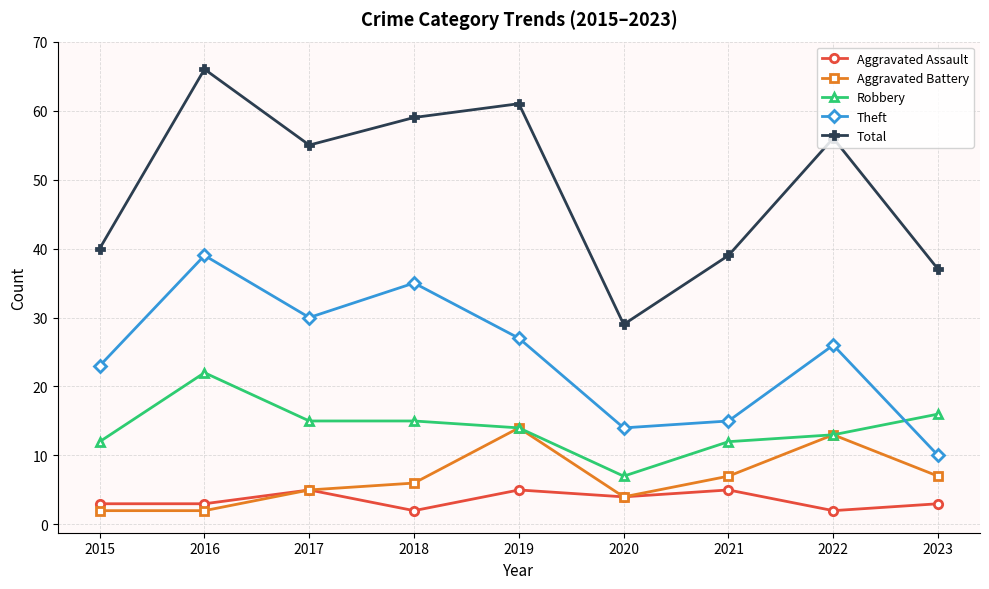

The Theft series shows 30 at 2017. True or false?

True